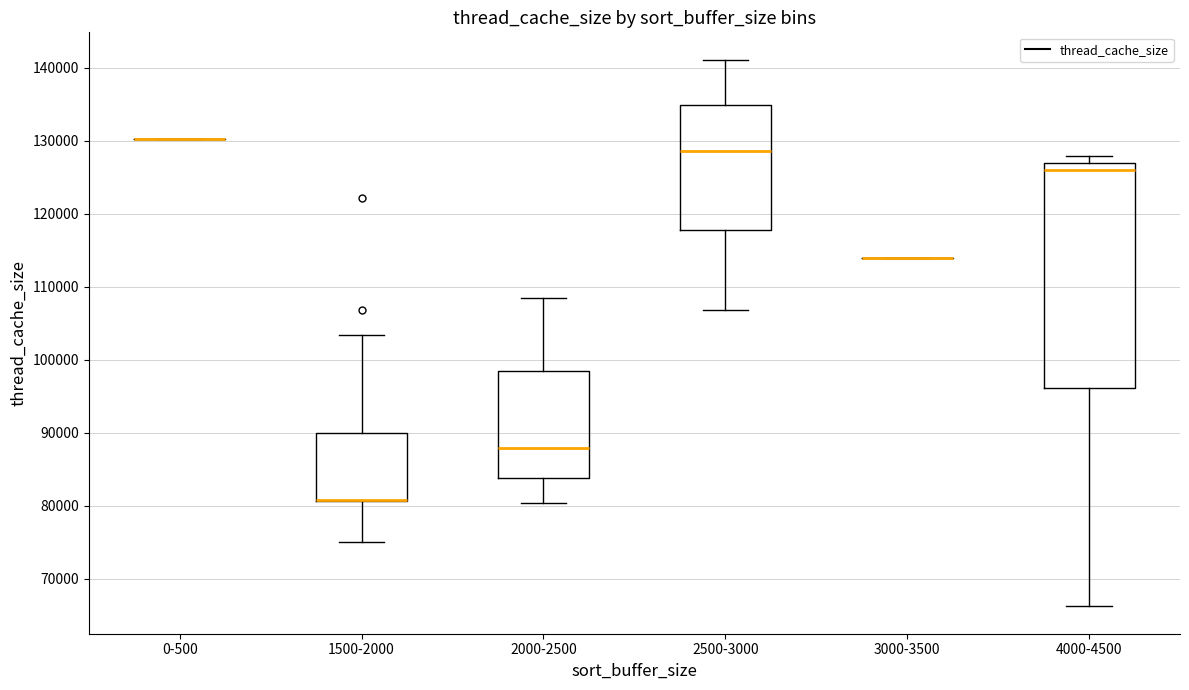

Which box is the tallest, from its lower edge to its upper edge?

4000-4500